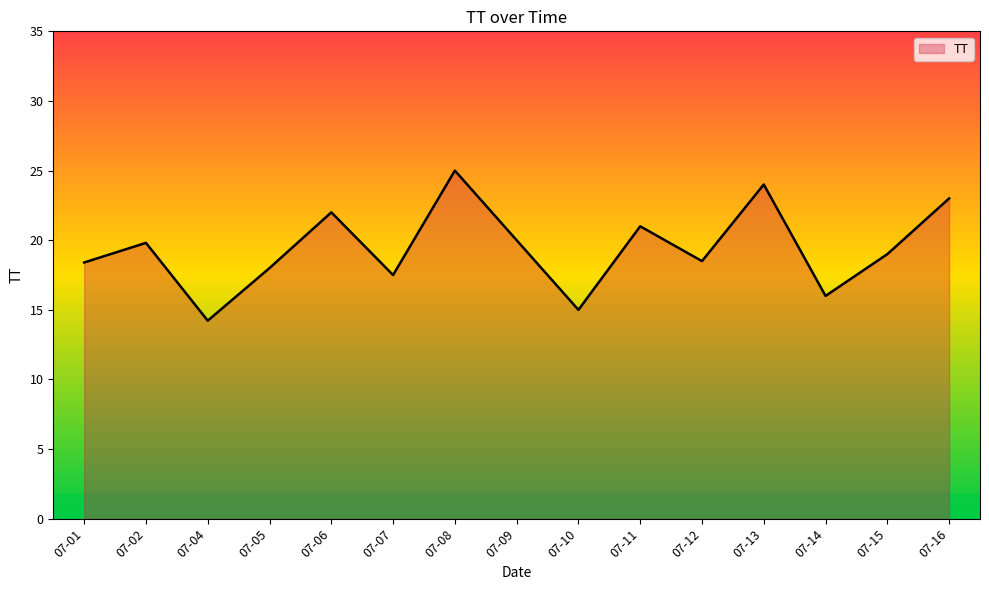

The chart shows a value of 24.0 at 07-13. True or false?

True